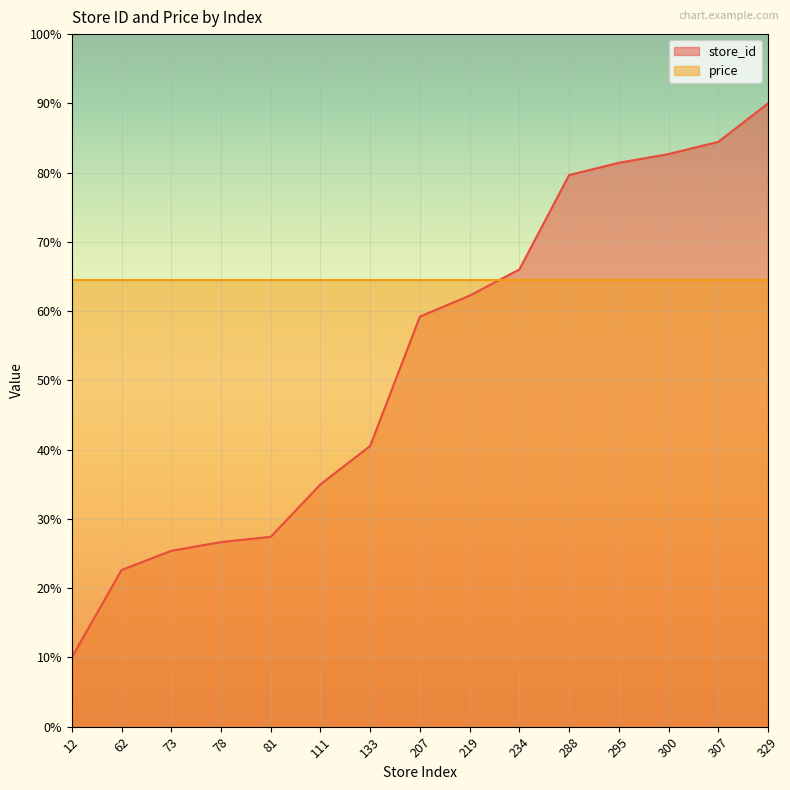

At which label does the data first exceed 59?

207